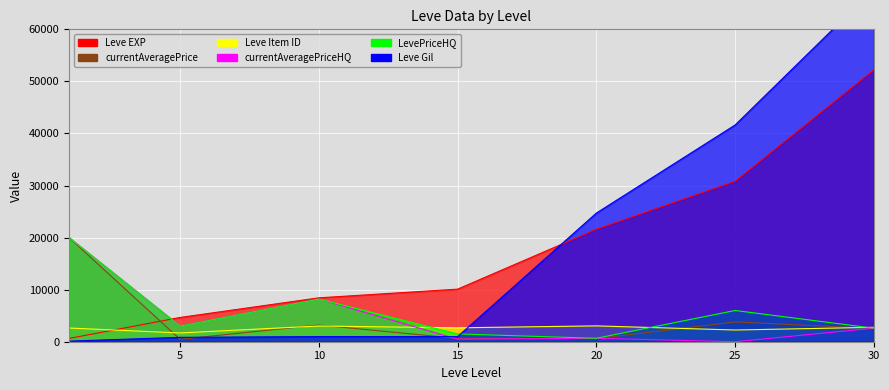

Which series has the widest spread of values?

Leve Gil